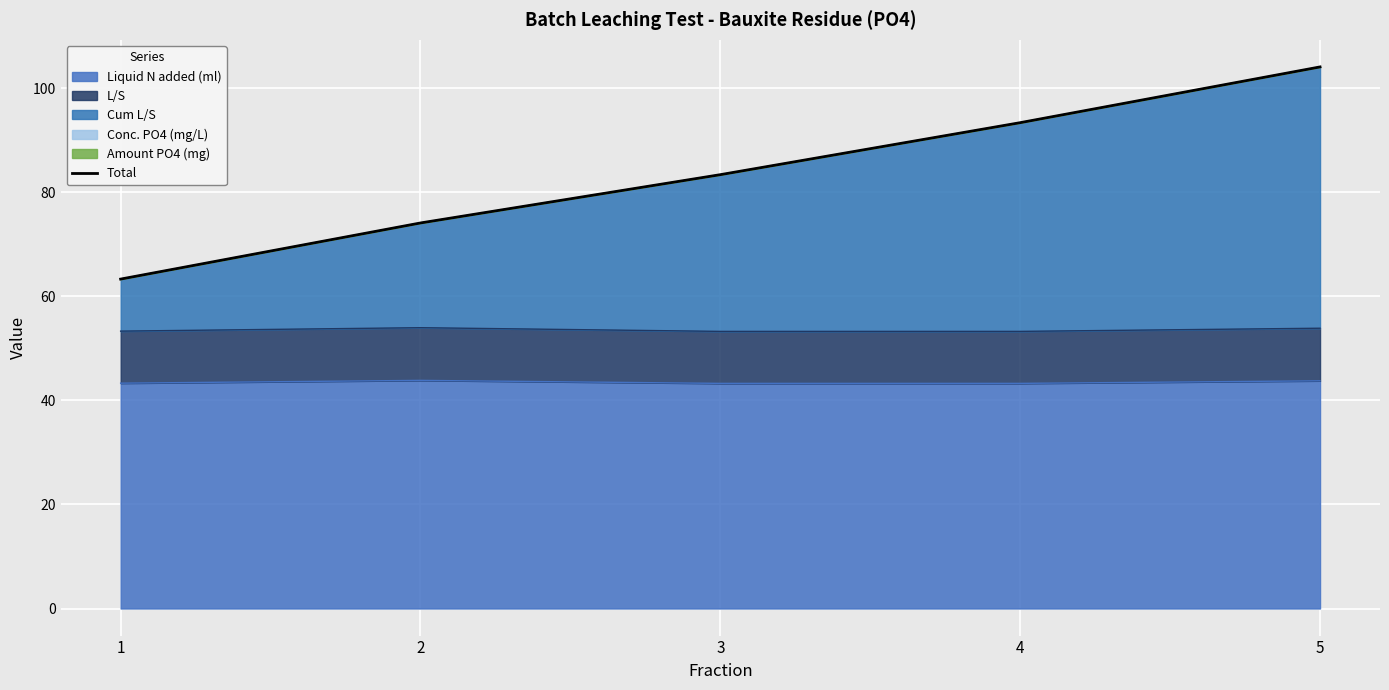

What is the greatest value displayed?

104.1